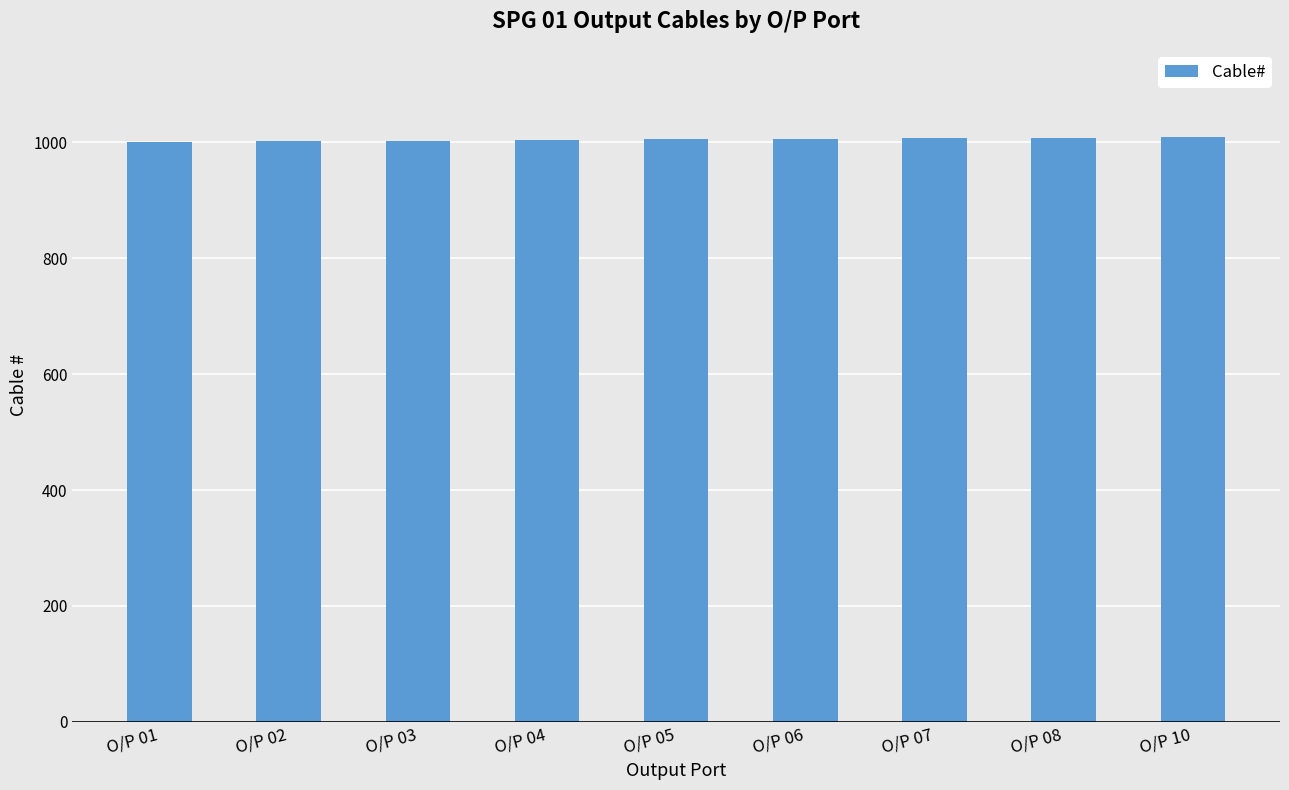

True or false: the data shows 1456 at O/P 02.

False